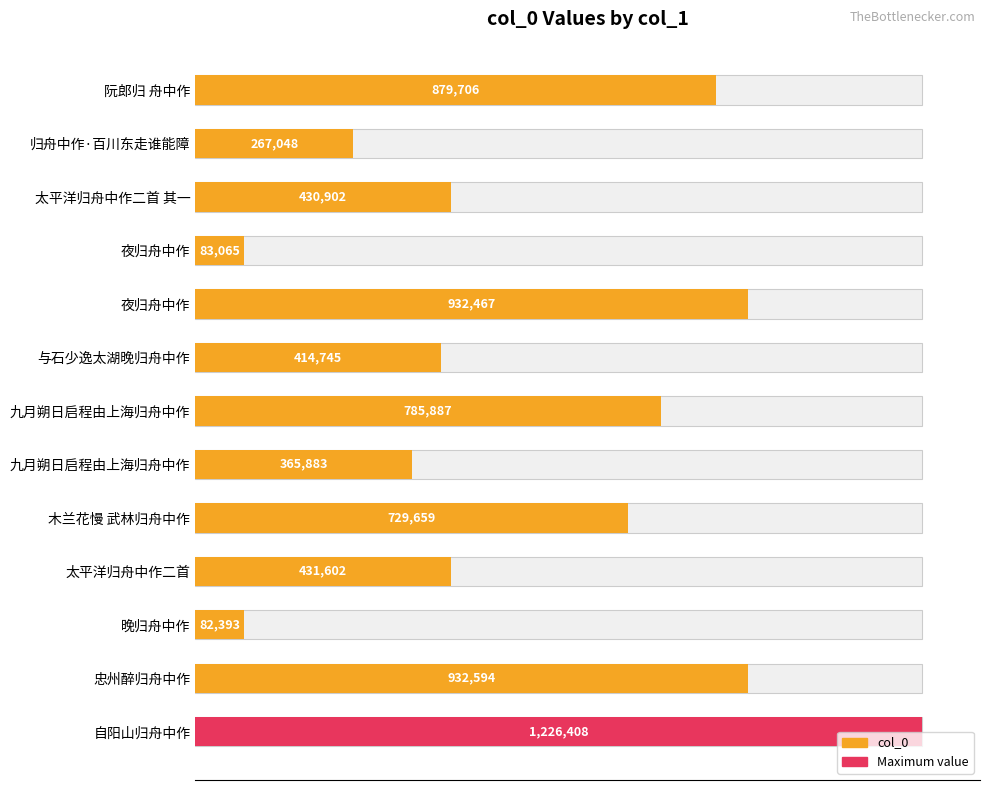

What is the average value?

581720